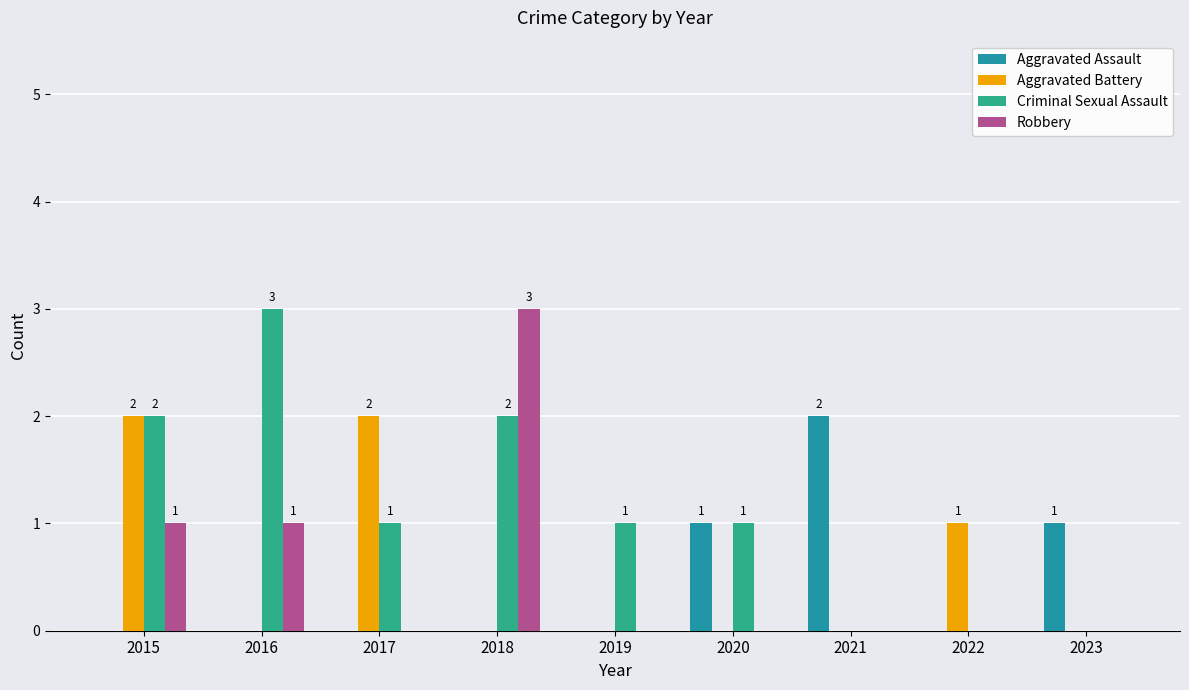

Is the value of Criminal Sexual Assault at 2021 greater than the value of Aggravated Assault at 2017?

No